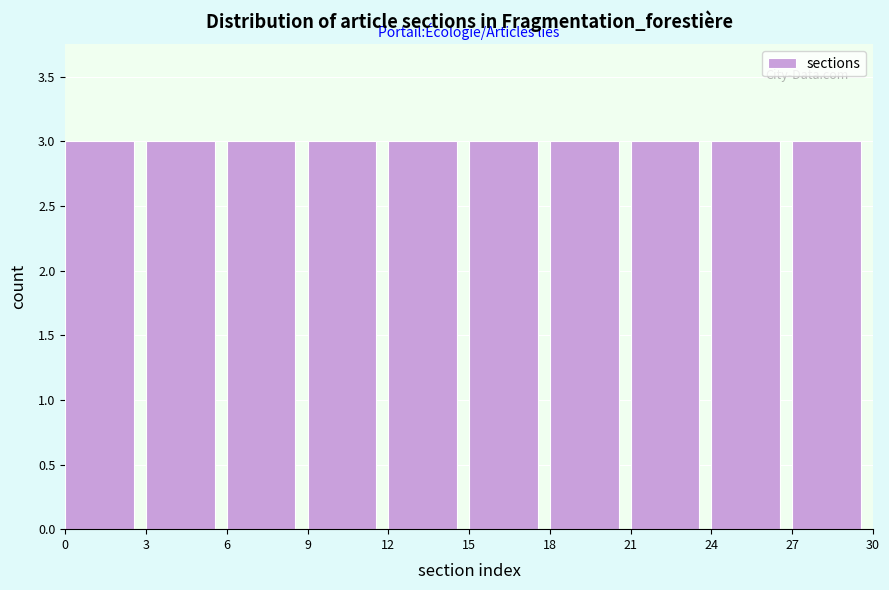

How tall is the bar that spans 21 to 24 on the x-axis? The values are not printed on the chart, so give them approximately, as read against the axis.

3